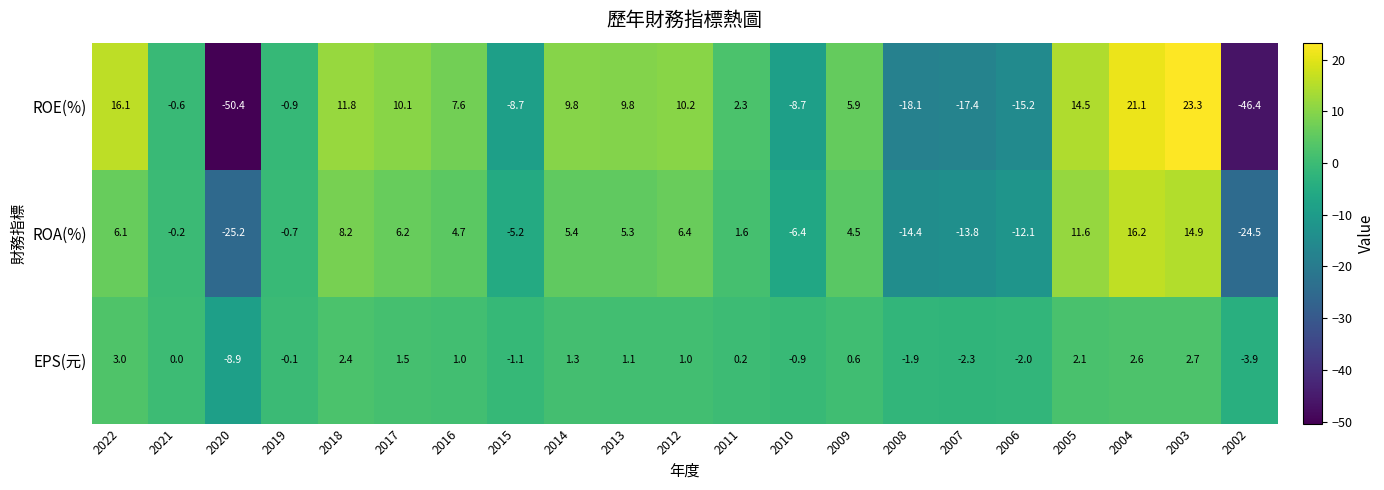

How many positive values does the ROA(%) series have?

12